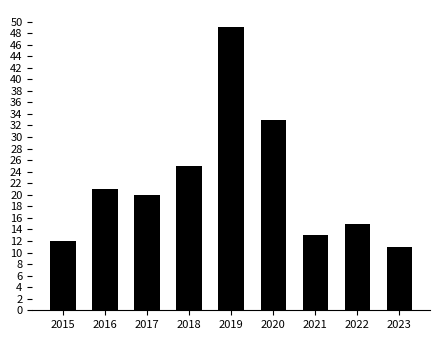

Are the bars grouped side by side (vs. stacked)?

No